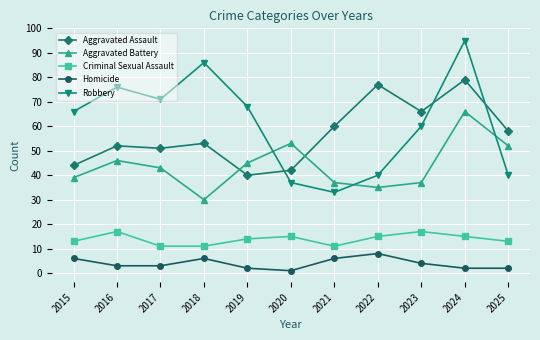

At how many categories does at least one series exceed 64?

8